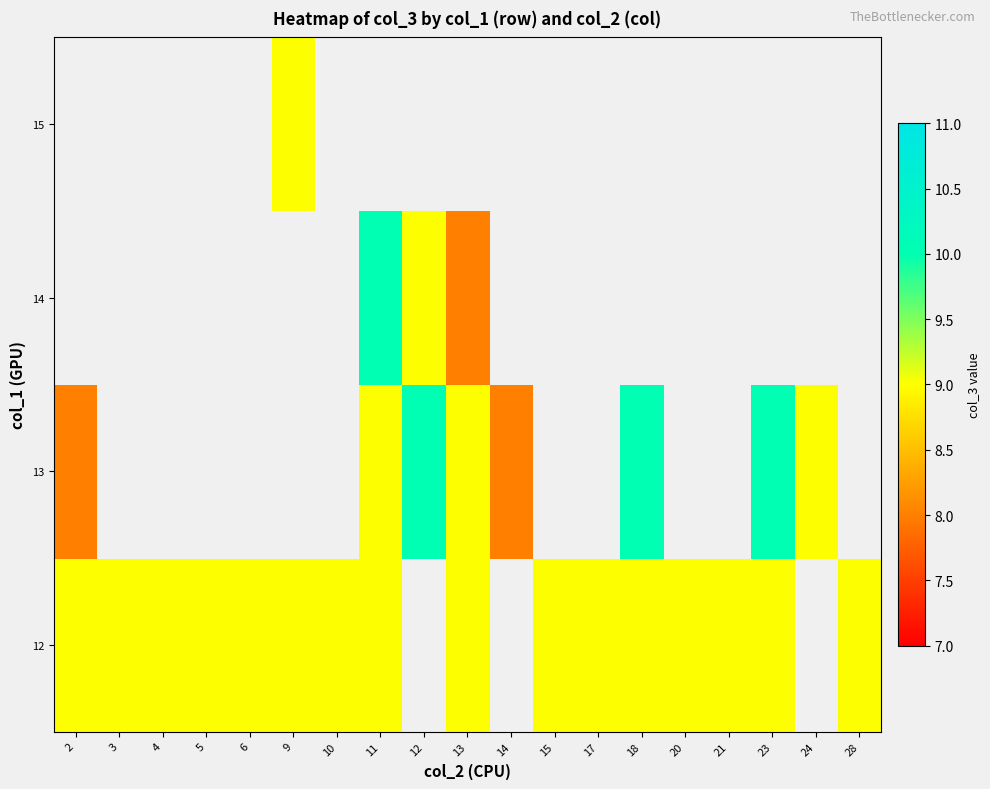

Rank the series by their average value, from lowest to highest.

12, 13, 14, 15